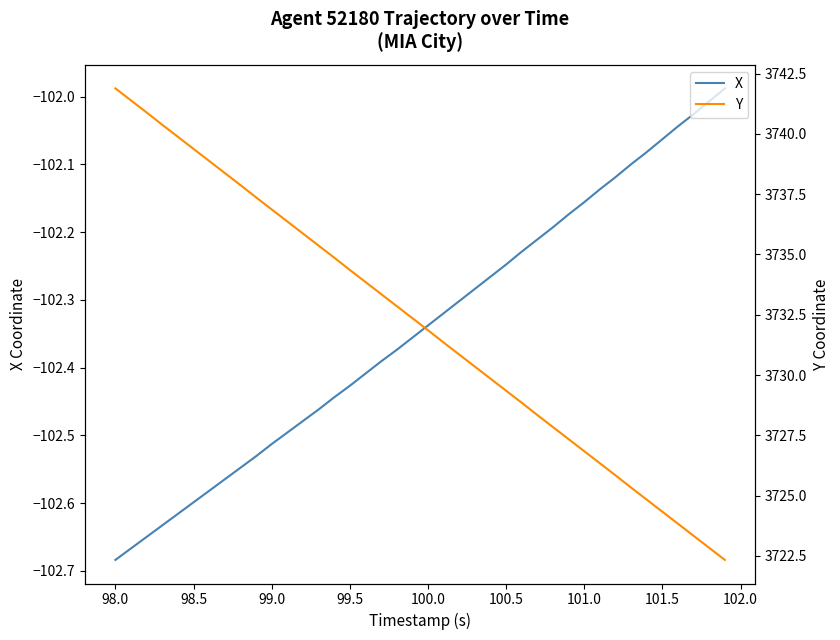

True or false: Y and X cross at least once.

False